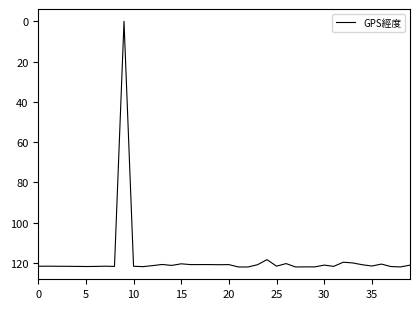

What is the difference between the maximum and minimum values?

121.9